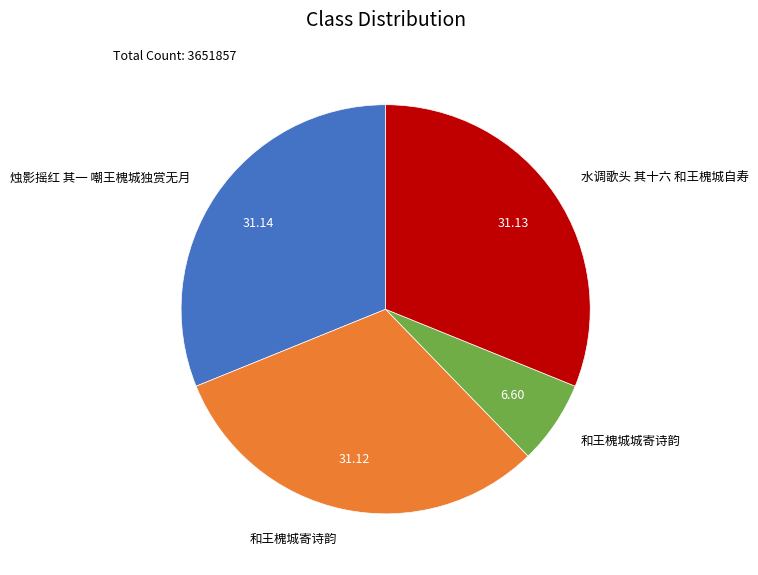

What is the ratio of the value at 和王槐城寄诗韵 to the value at 水调歌头 其十六 和王槐城自寿?

1.0